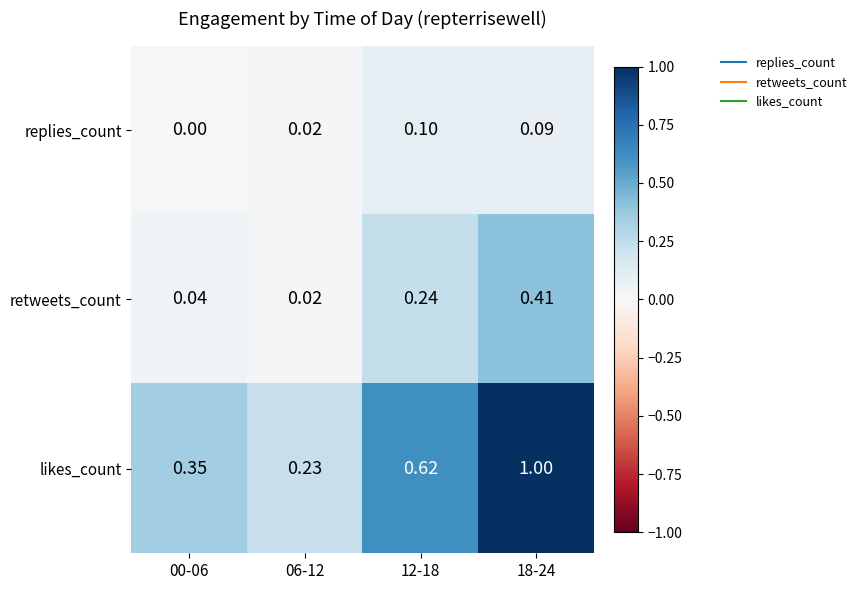

Which series has the largest total across all categories?

likes_count